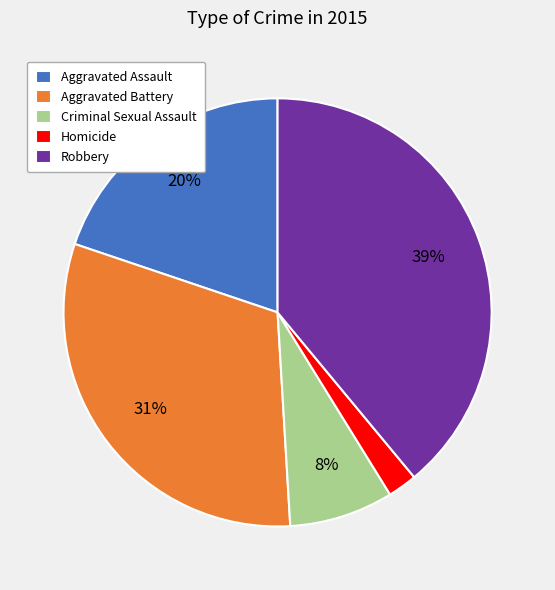

Approximately how many times larger is the value at Aggravated Battery compared to Aggravated Assault?

1.6